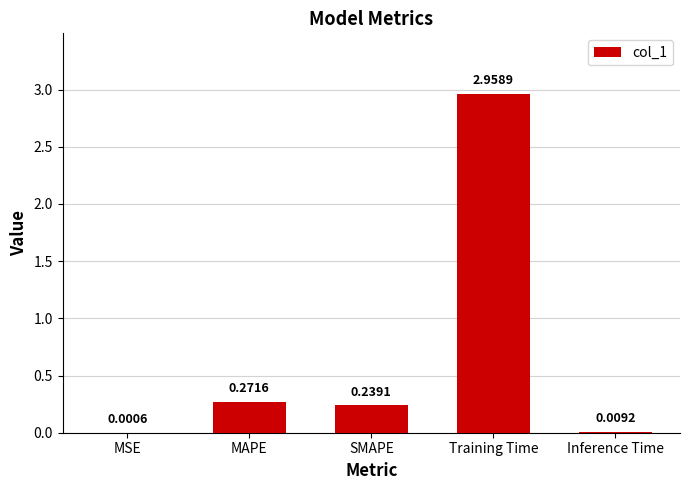

Which category has the highest value across all series?

Training Time